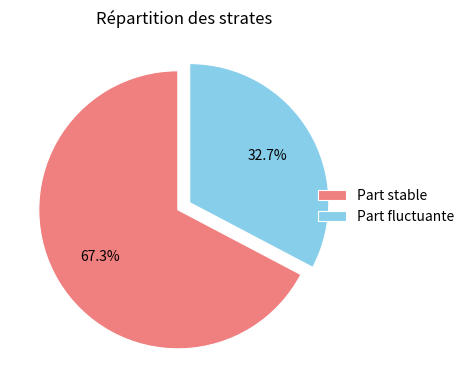

Which slice represents more than half of the pie?

Part stable